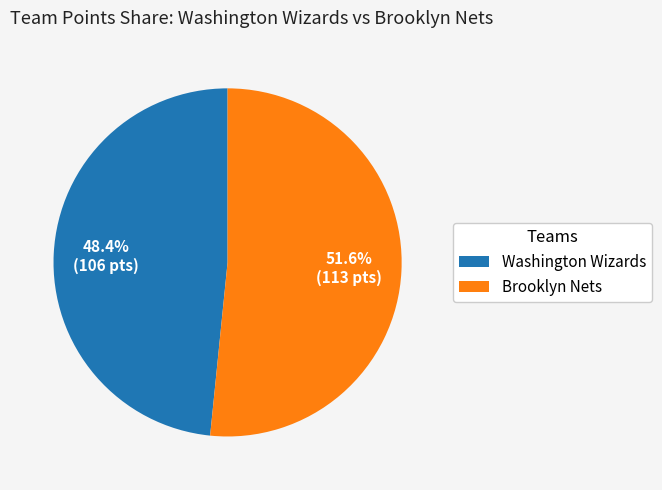

How many slices are in this pie chart?

2